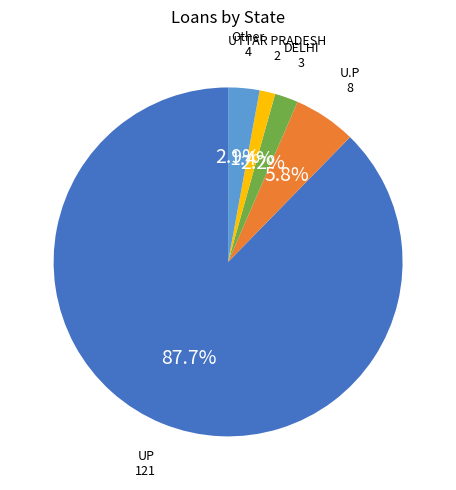

The U.P slice represents 13% of the pie. True or false?

False